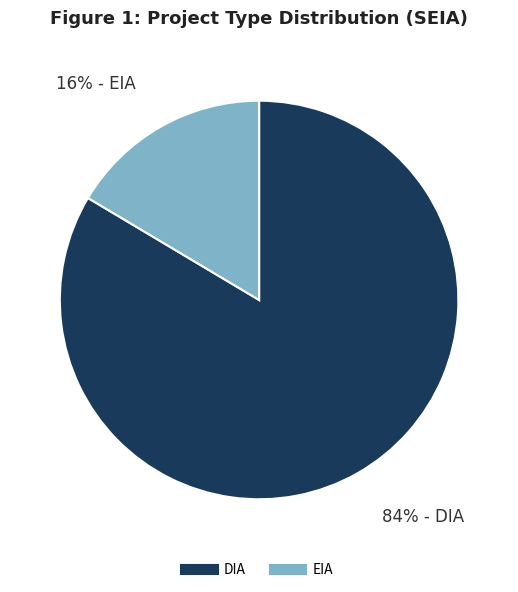

Which slice represents more than half of the pie?

DIA